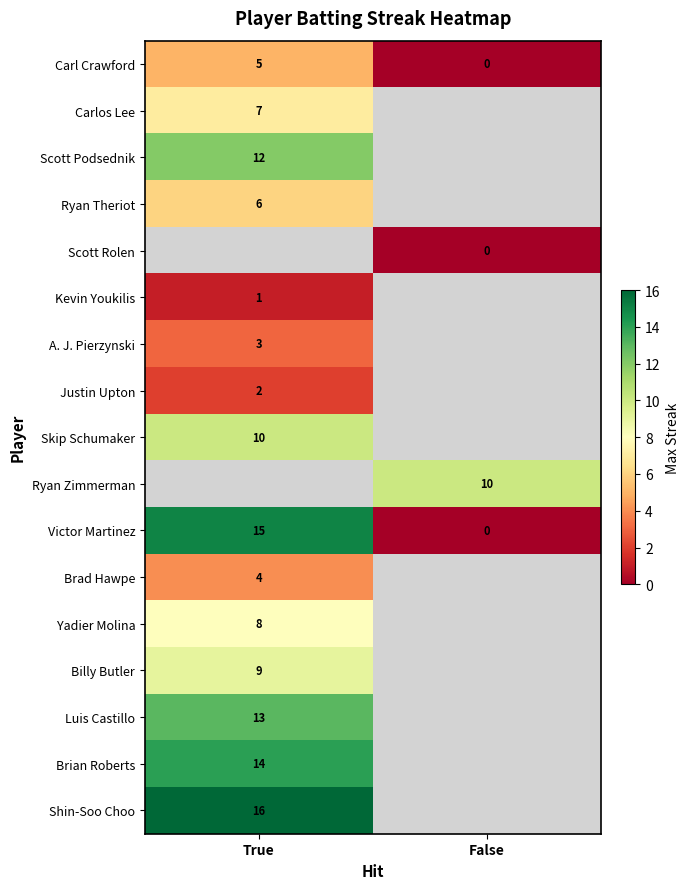

The Carl Crawford series shows 0 at False. True or false?

True